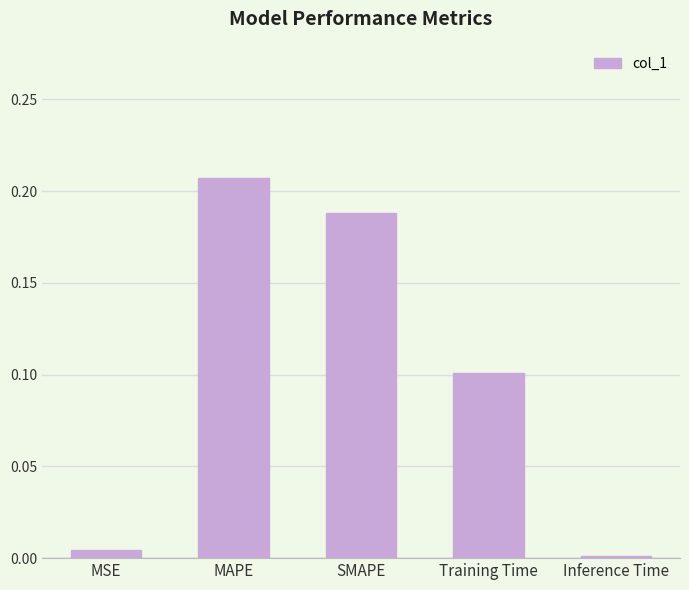

Does the chart contain any negative values?

No